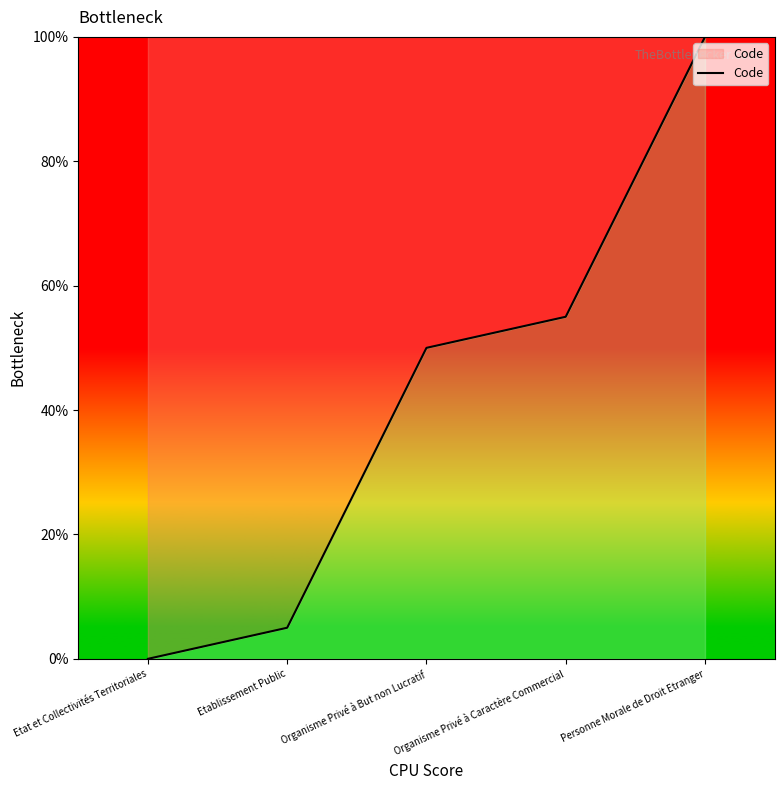

Rank the categories by value from lowest to highest.

Etat et Collectivités Territoriales, Etablissement Public, Organisme Privé à But non Lucratif, Organisme Privé à Caractère Commercial, Personne Morale de Droit Etranger